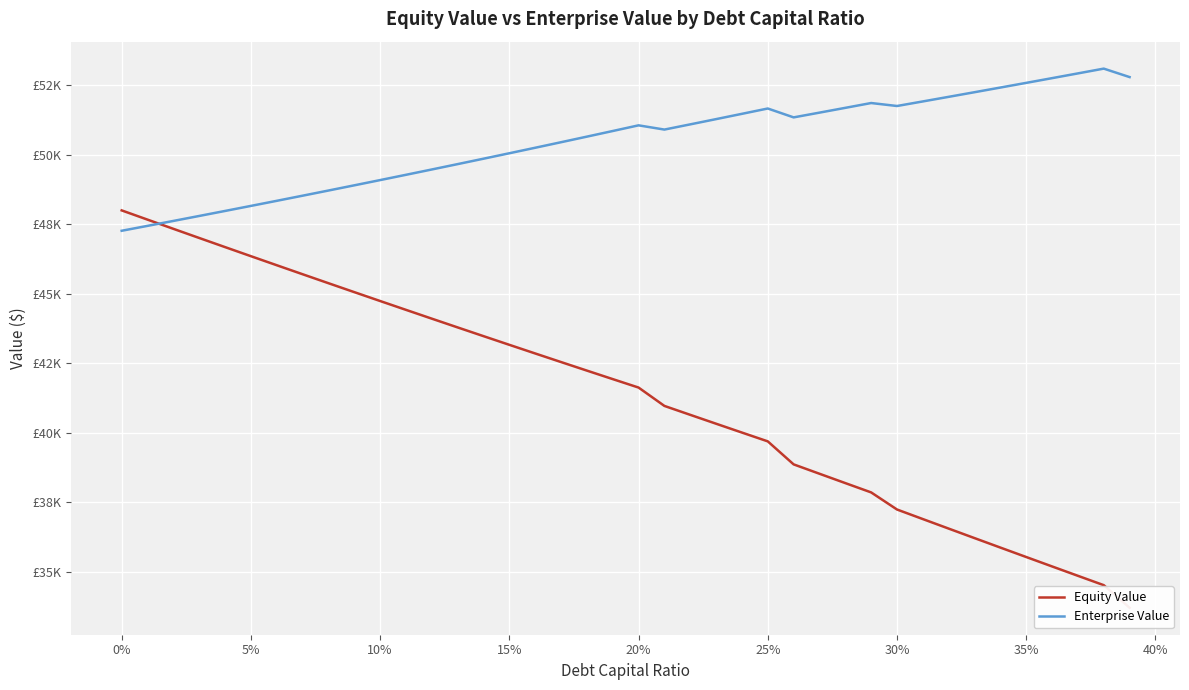

How many data points in Enterprise Value are above 50903?

20